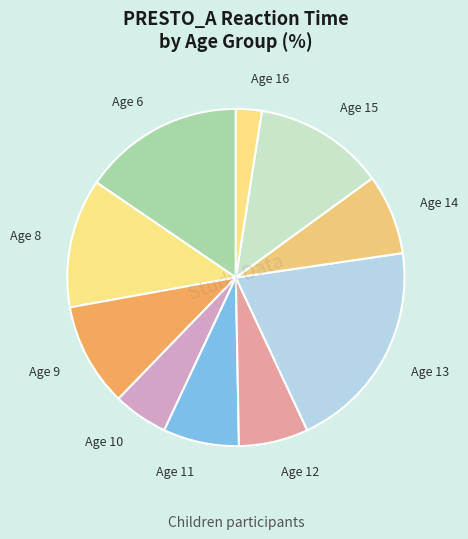

Is it true that Age 12 is 7% of the pie?

True